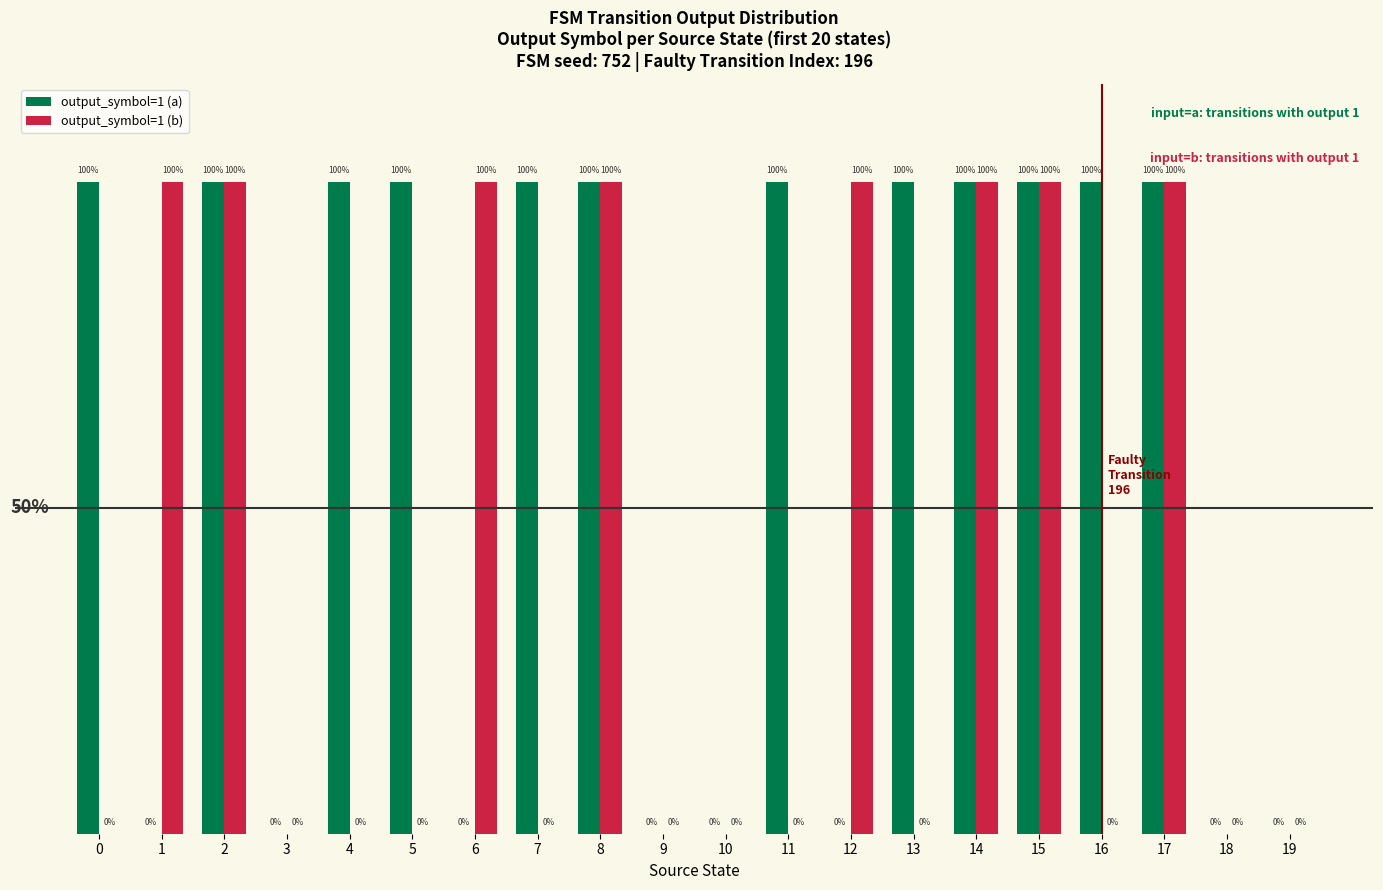

Which series has the widest spread of values?

output_symbol=1 (a)